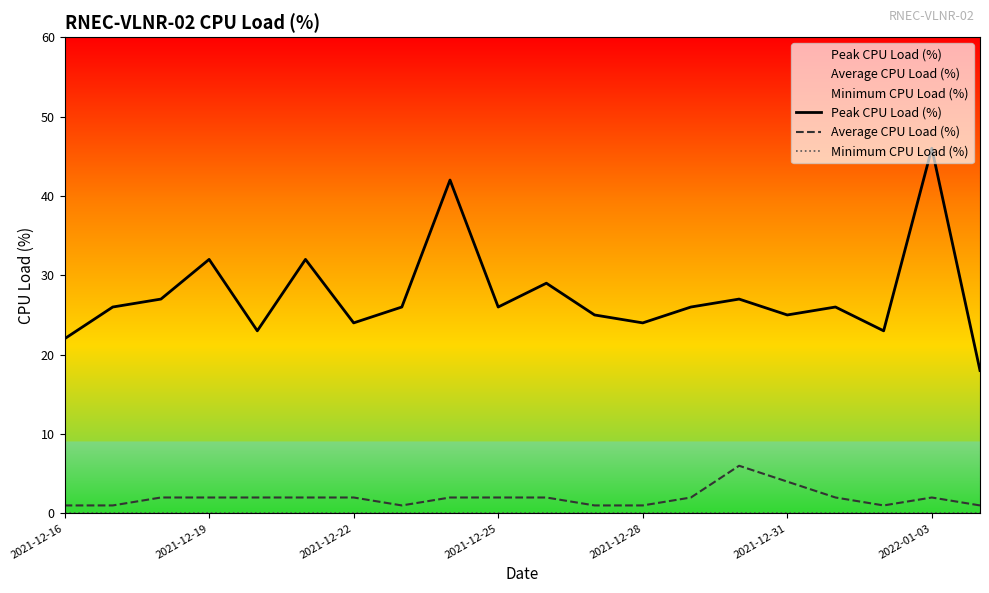

Does the chart have visible grid lines?

No